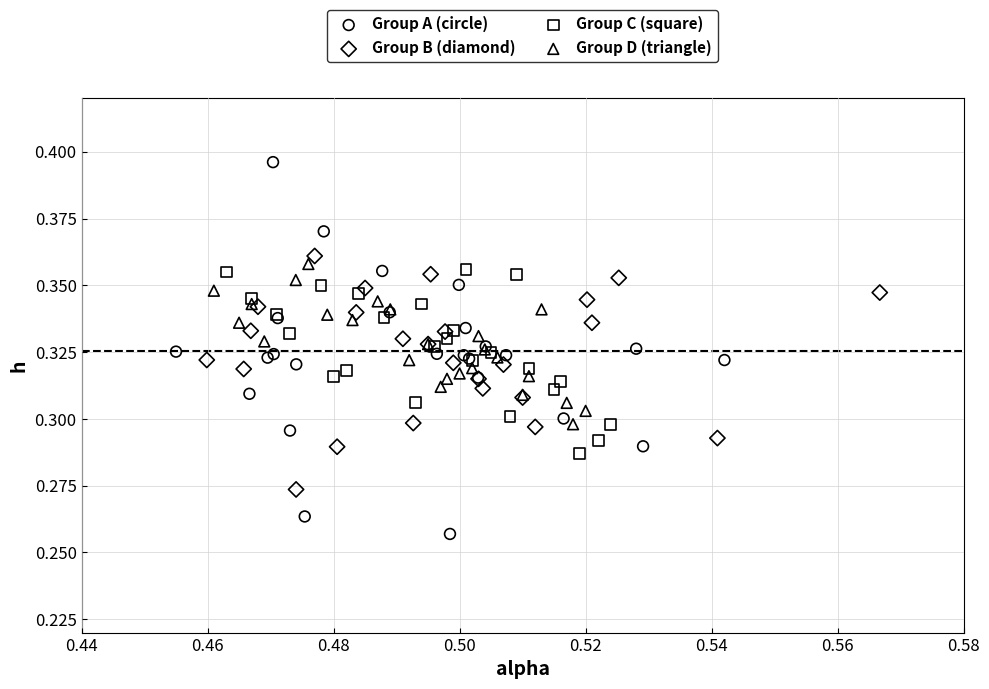

Which series reaches the minimum Y coordinate?

Group A (circle)